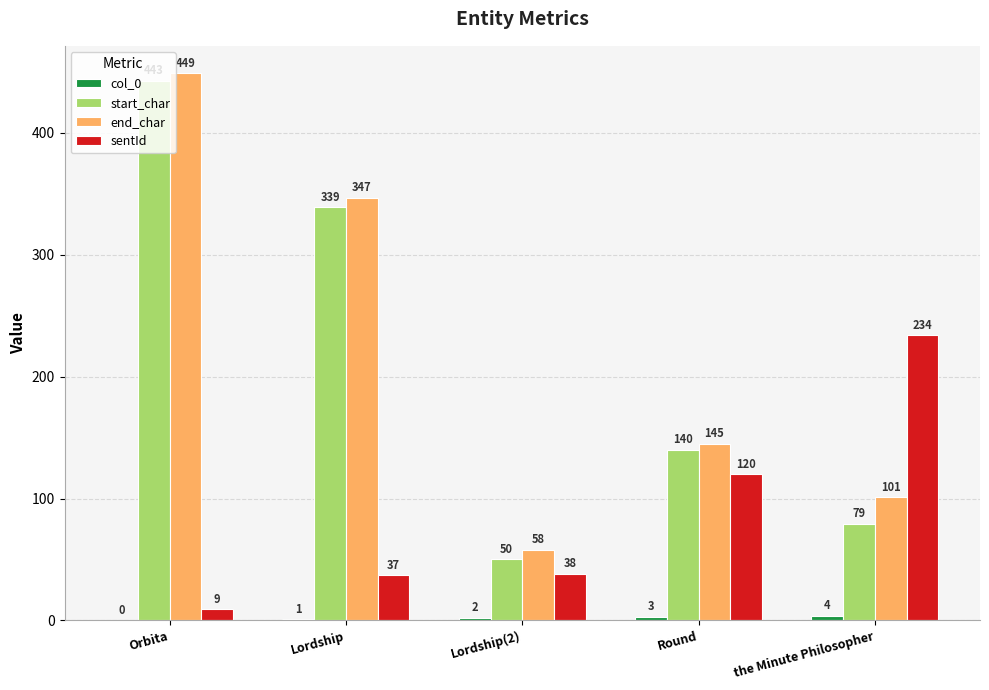

At which category is the sum across all series the highest?

Orbita